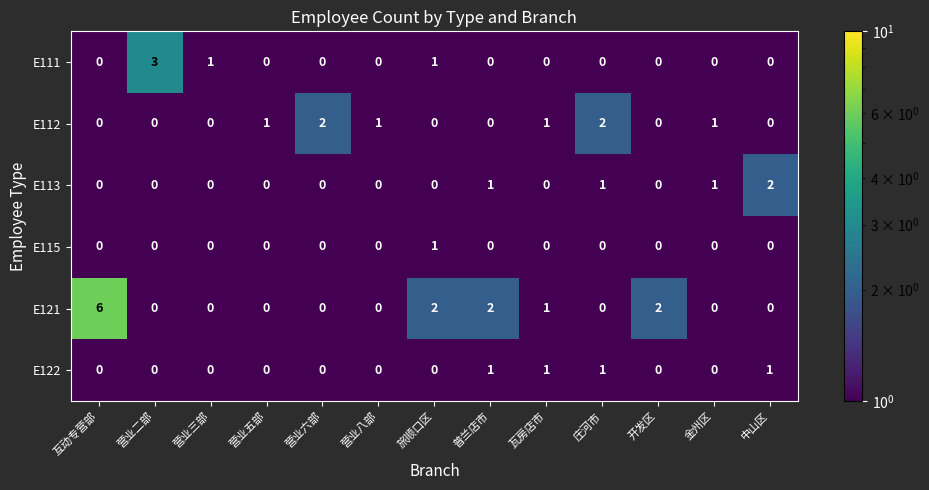

What is the sum of all E112 values?

8